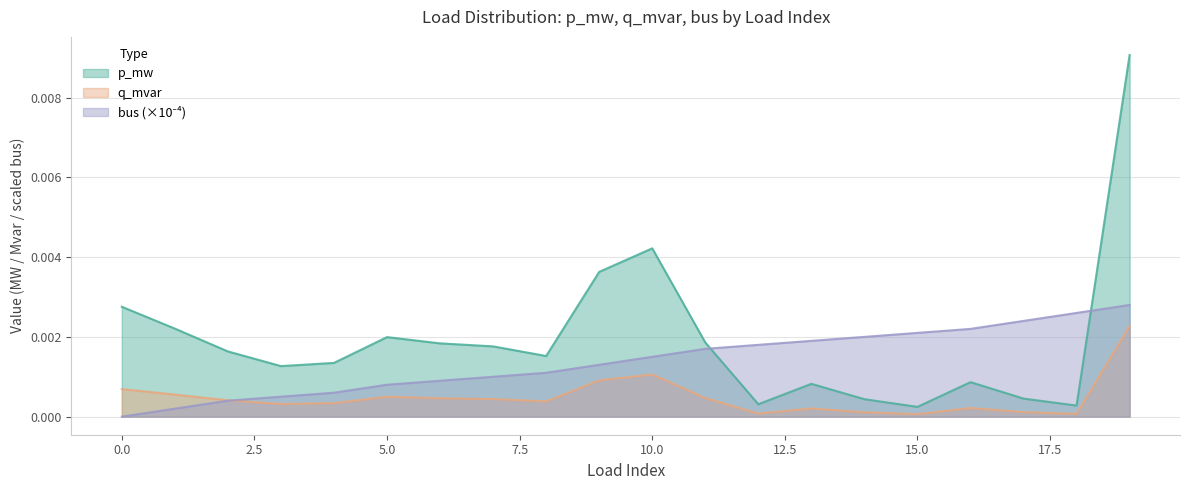

Which series has the widest spread of values?

p_mw